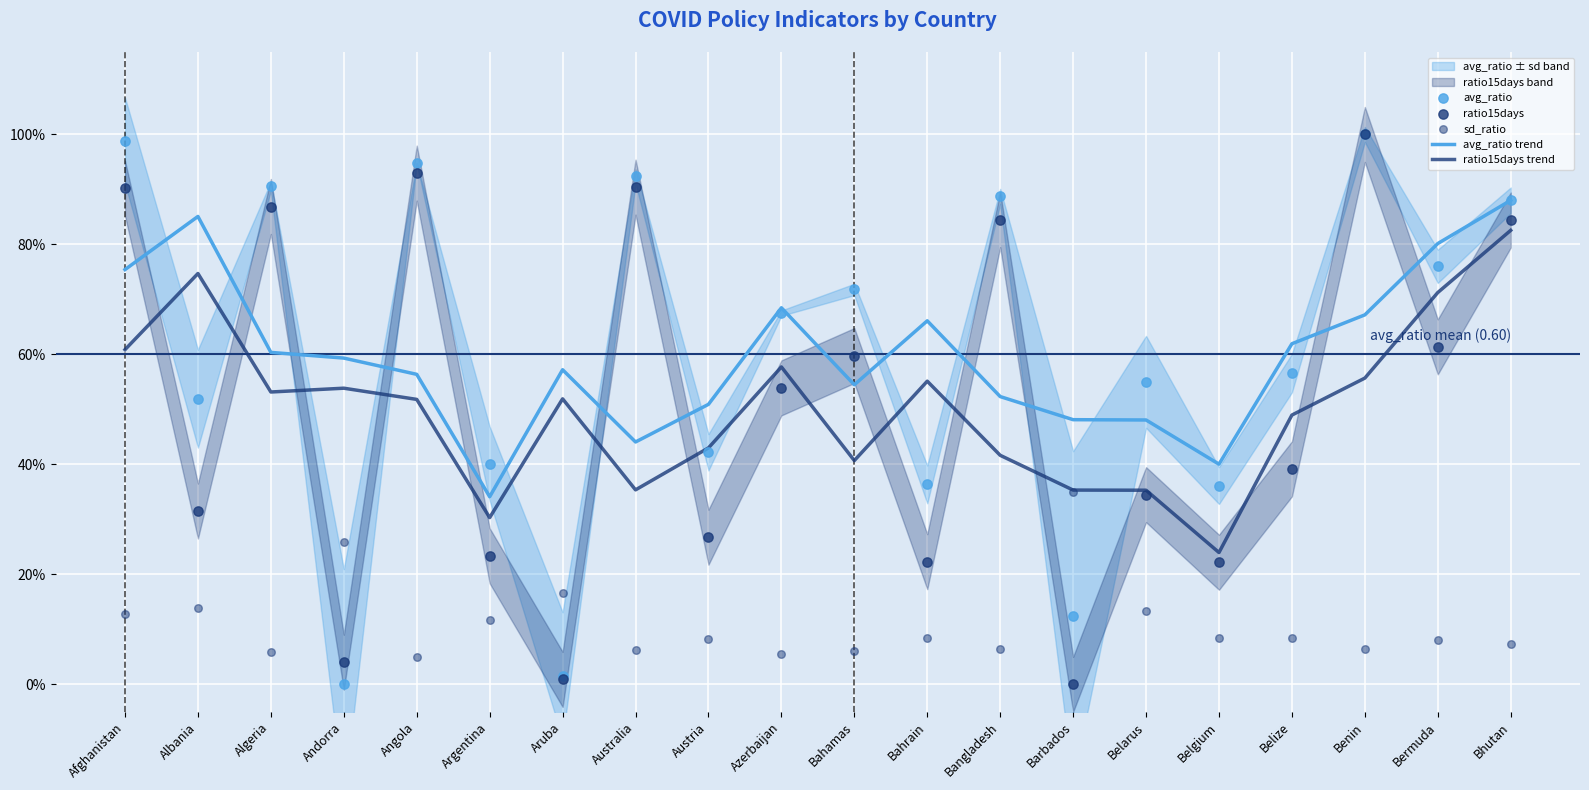

Which series has the widest spread of Y values?

avg_ratio